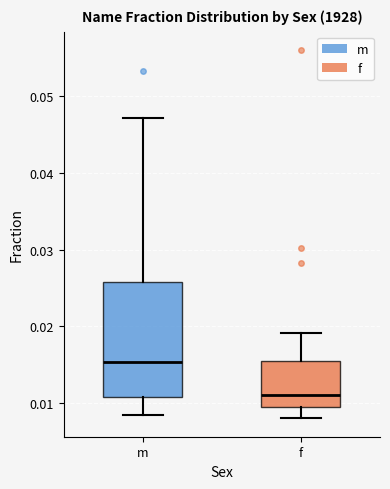

Where does the median line of the box for m sit on the y-axis? The values are not printed on the chart, so give them approximately, as read against the axis.

0.015